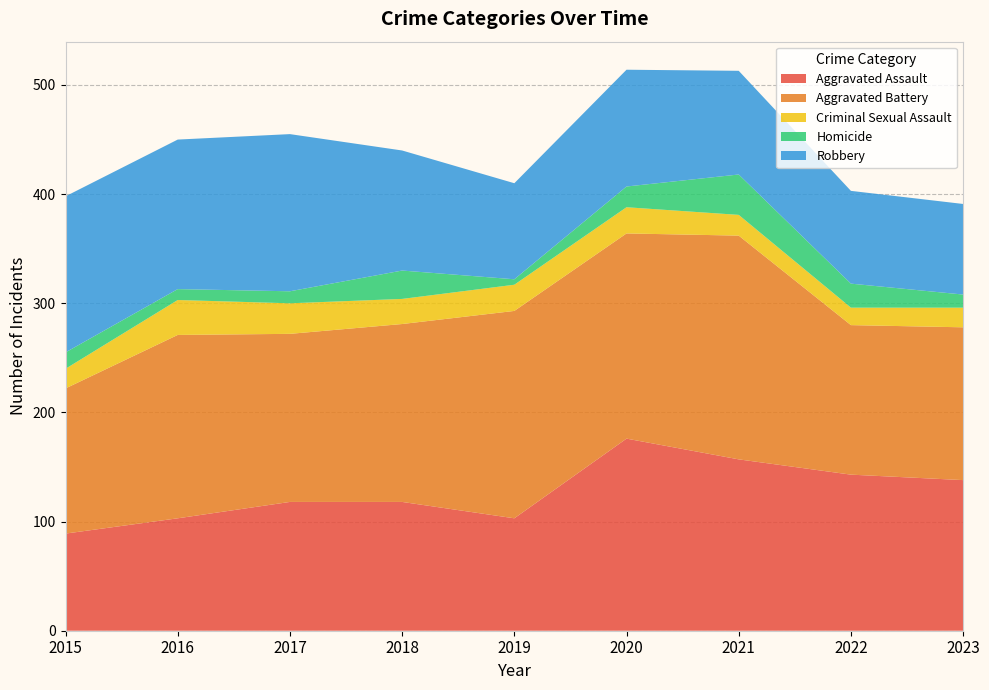

Reading right to left, list all the values displayed in this chart.

Aggravated Assault: 2023=138	2022=143	2021=157	2020=176	2019=103	2018=118	2017=118	2016=103	2015=89
Aggravated Battery: 2023=140	2022=137	2021=205	2020=188	2019=190	2018=163	2017=154	2016=168	2015=133
Criminal Sexual Assault: 2023=18	2022=16	2021=19	2020=24	2019=24	2018=23	2017=28	2016=32	2015=18
Homicide: 2023=12	2022=22	2021=37	2020=19	2019=5	2018=26	2017=11	2016=10	2015=15
Robbery: 2023=83	2022=85	2021=95	2020=107	2019=88	2018=110	2017=144	2016=137	2015=143